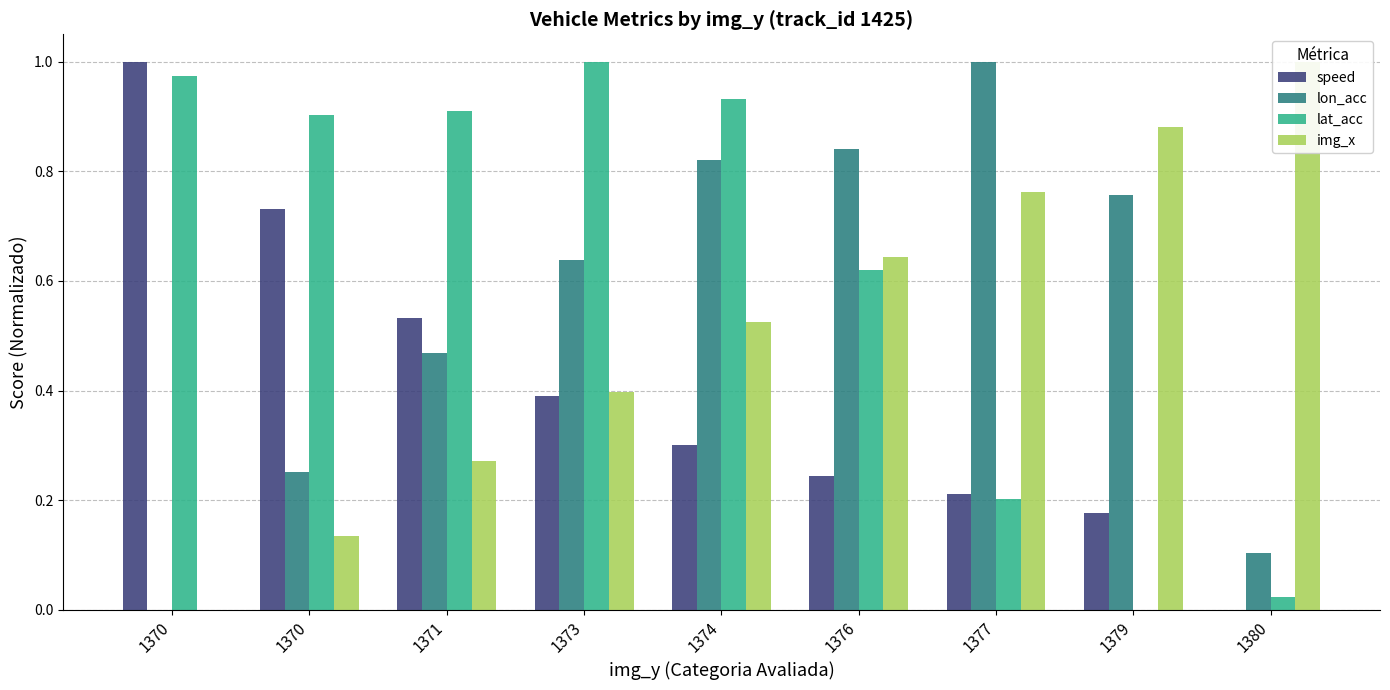

What is the difference between the maximum and minimum values in the lat_acc series?

1.0